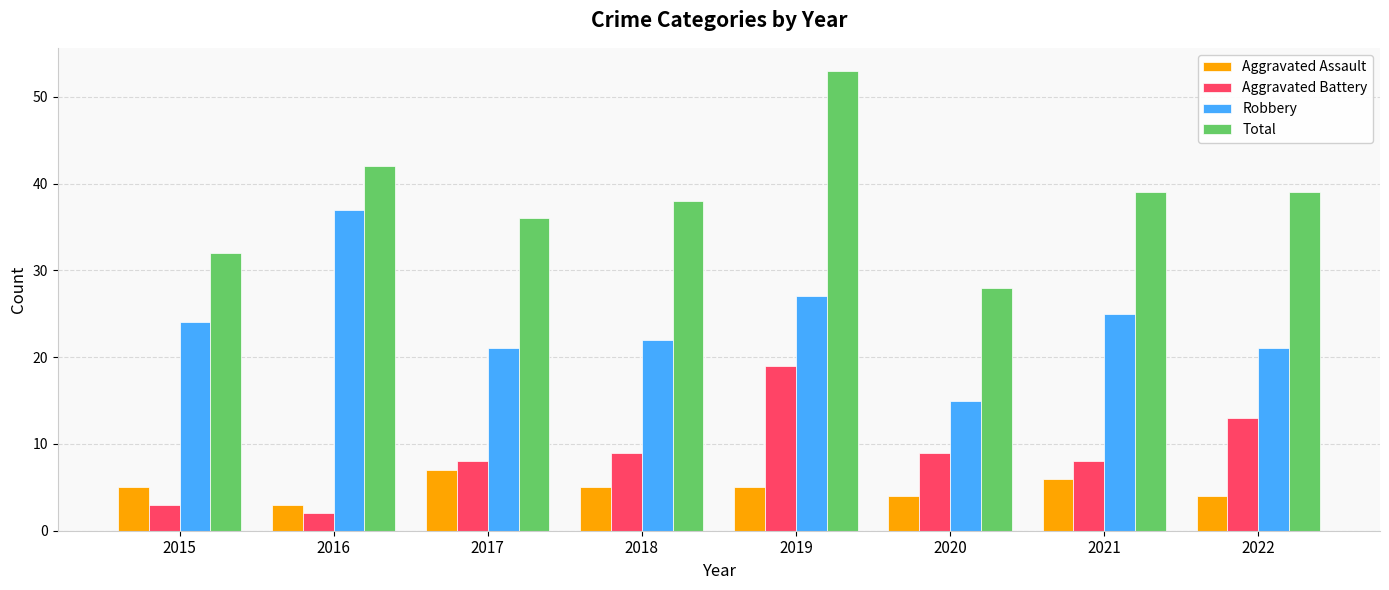

What are all the series names shown in the legend?

Aggravated Assault, Aggravated Battery, Robbery, Total